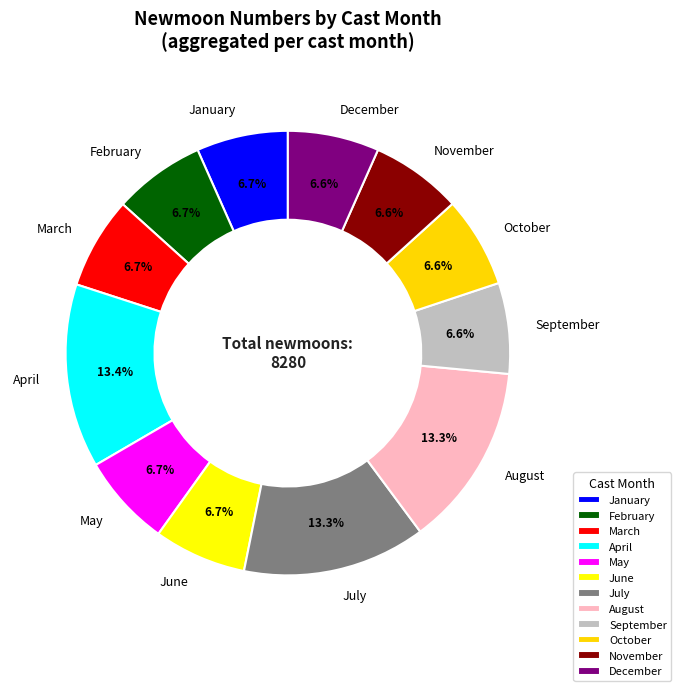

Is there a majority slice in this chart?

No